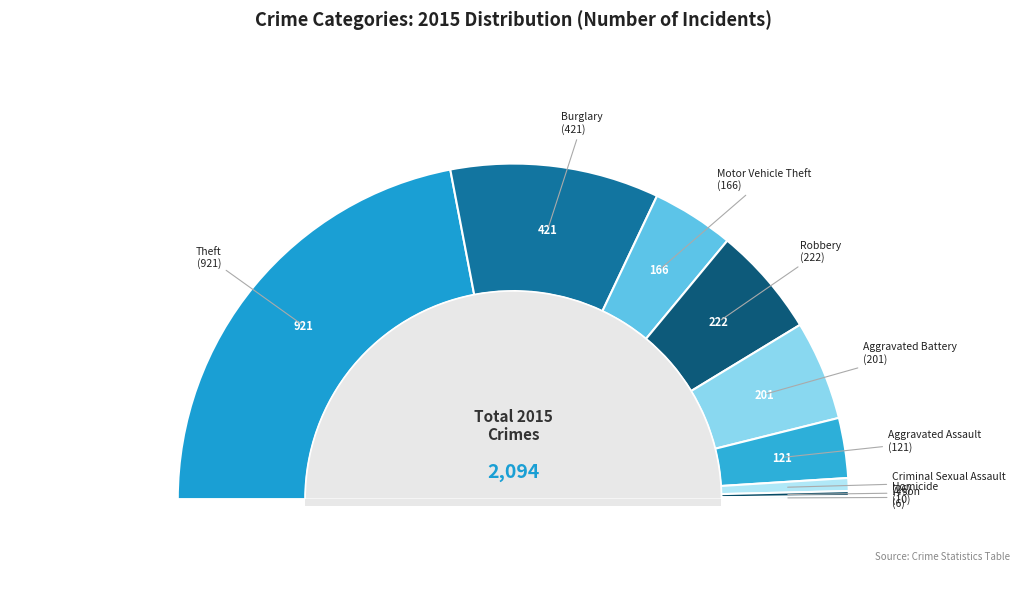

What is the change in value from Theft to Aggravated Assault?

-800